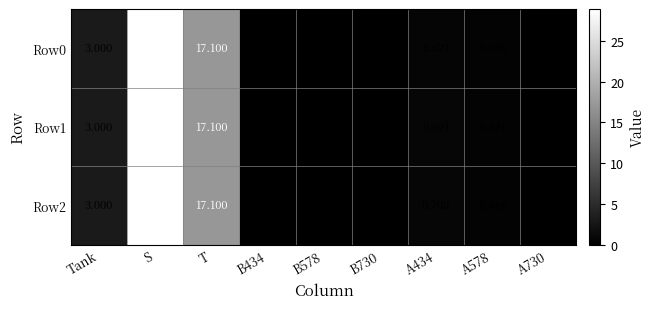

What is the total value across all series at S?

86.7